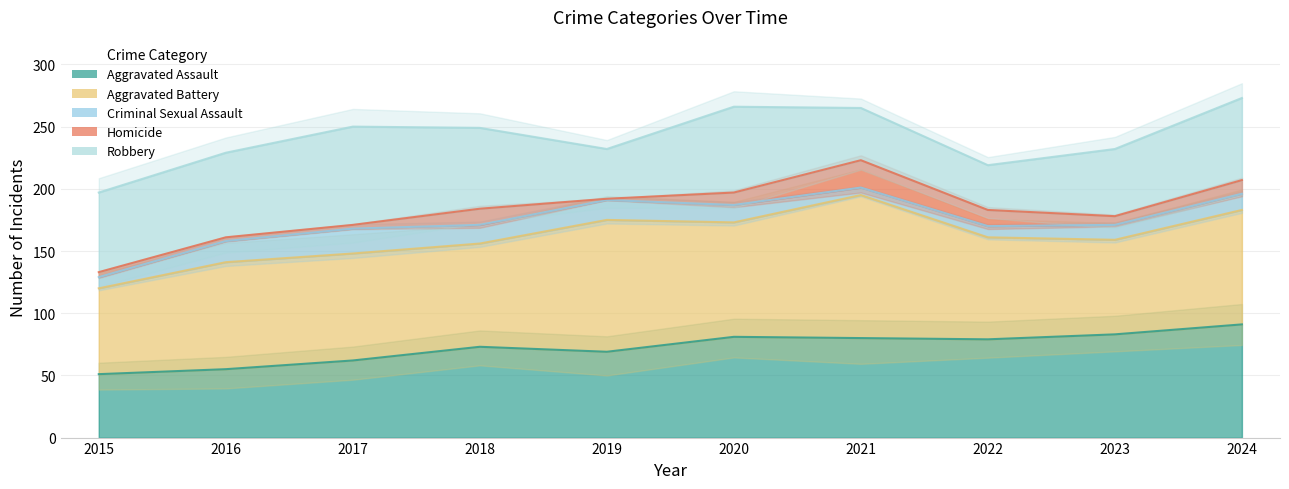

What are all the series names shown in the legend?

Aggravated Assault, Aggravated Battery, Criminal Sexual Assault, Homicide, Robbery